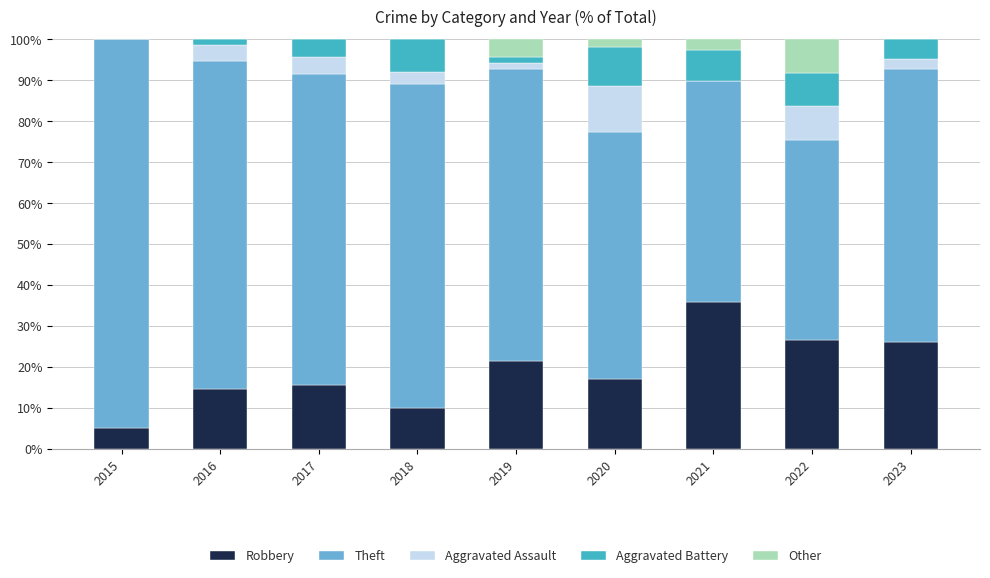

The Robbery series shows 5.1 at 2015. True or false?

True